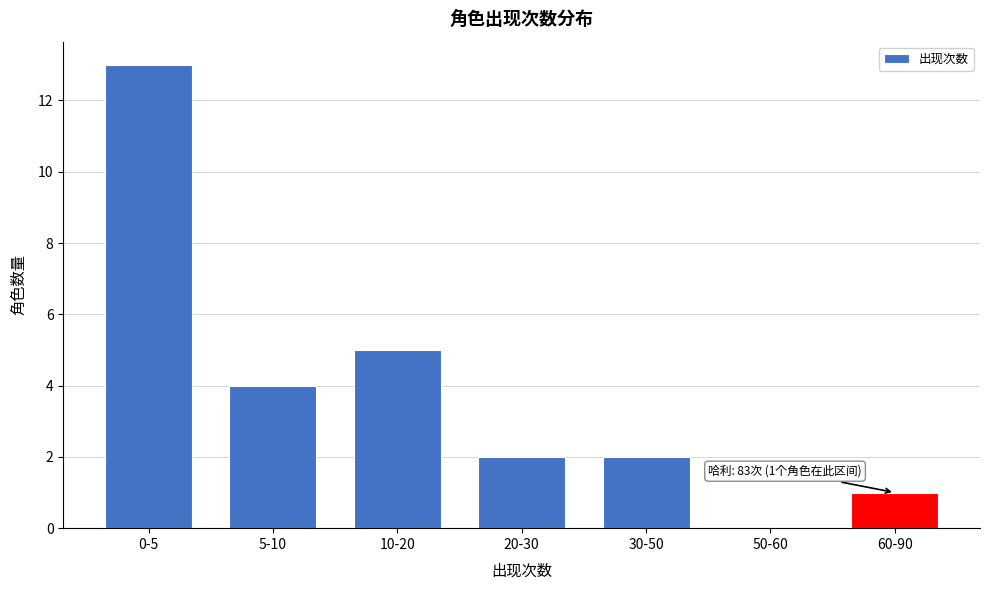

Reading right to left, what are all the values shown in this chart?

60-90=1	50-60=0	30-50=2	20-30=2	10-20=5	5-10=4	0-5=13